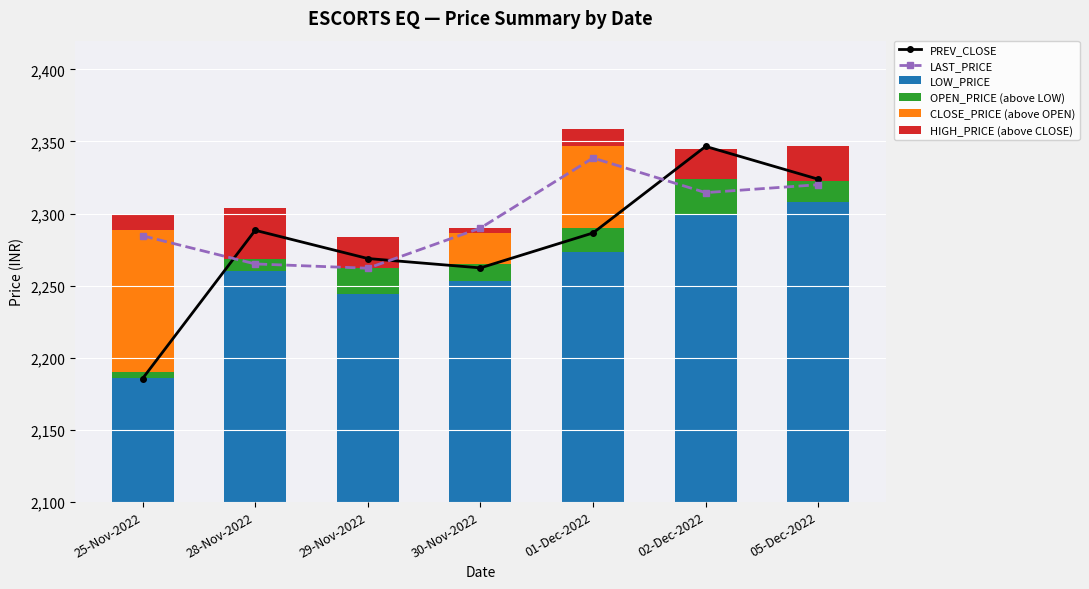

What is the difference between the maximum and second lowest values in the HIGH_PRICE (above CLOSE) series?

23.5